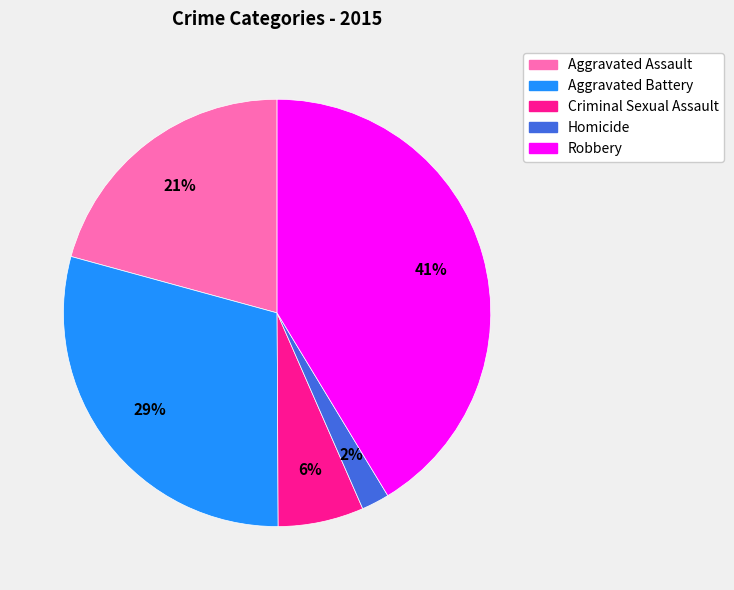

To the nearest percent, what portion does Robbery represent?

41%